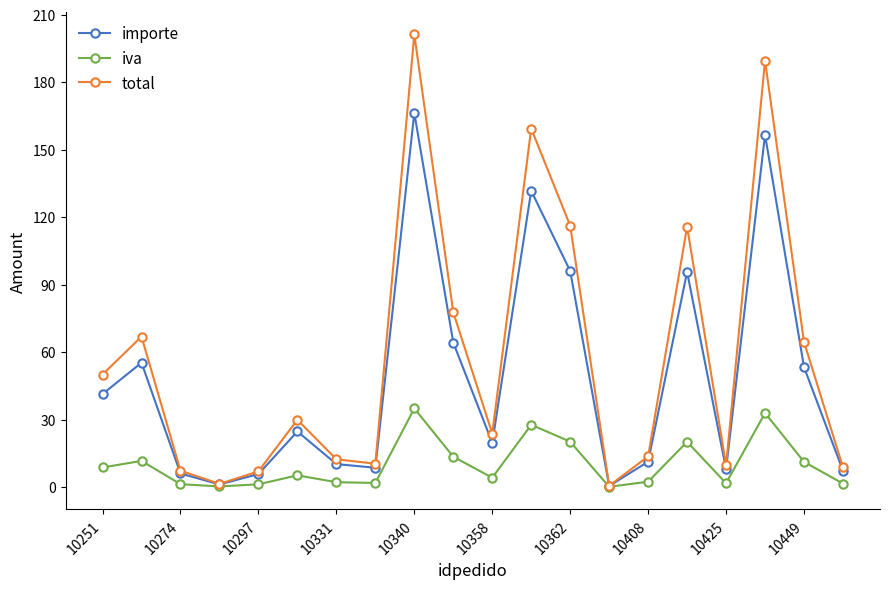

What is the maximum value shown in the chart?

201.2